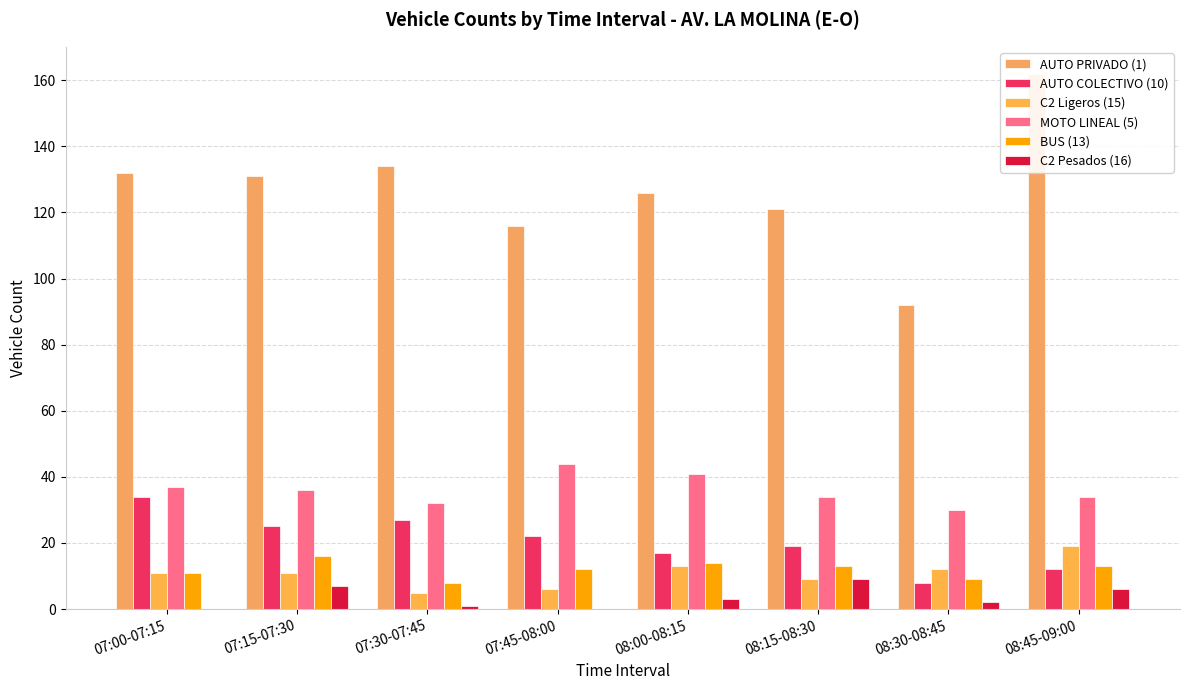

List the series in order of their peak value, highest first.

AUTO PRIVADO (1), MOTO LINEAL (5), AUTO COLECTIVO (10), C2 Ligeros (15), BUS (13), C2 Pesados (16)